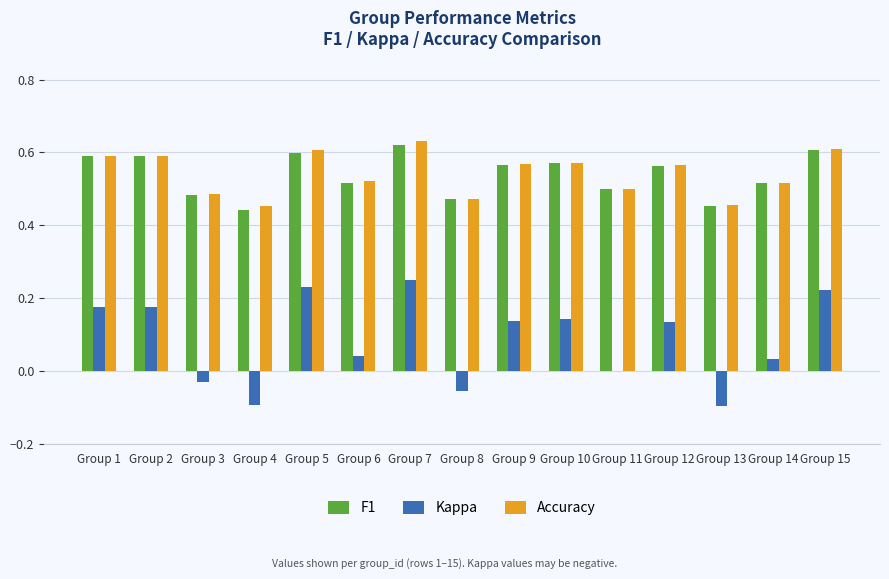

What is the sum of all F1 values?

8.1